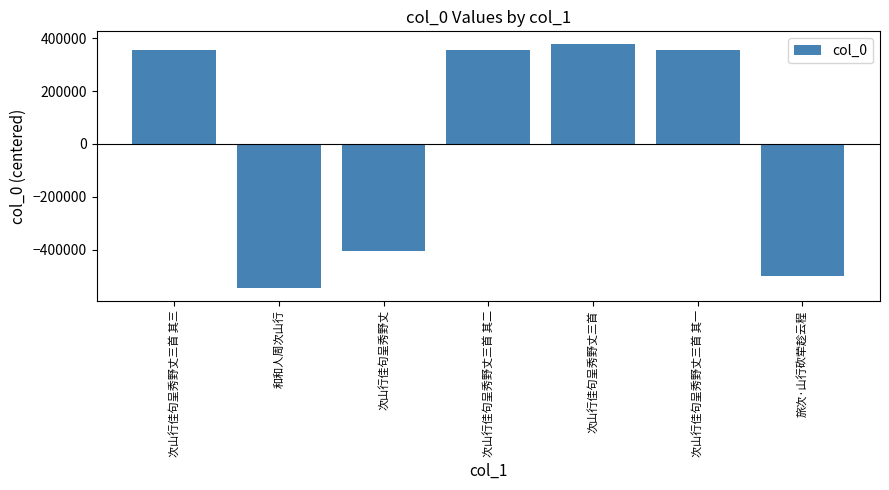

Is it true that the value at 次山行佳句呈秀野丈三首 is 379785?

True